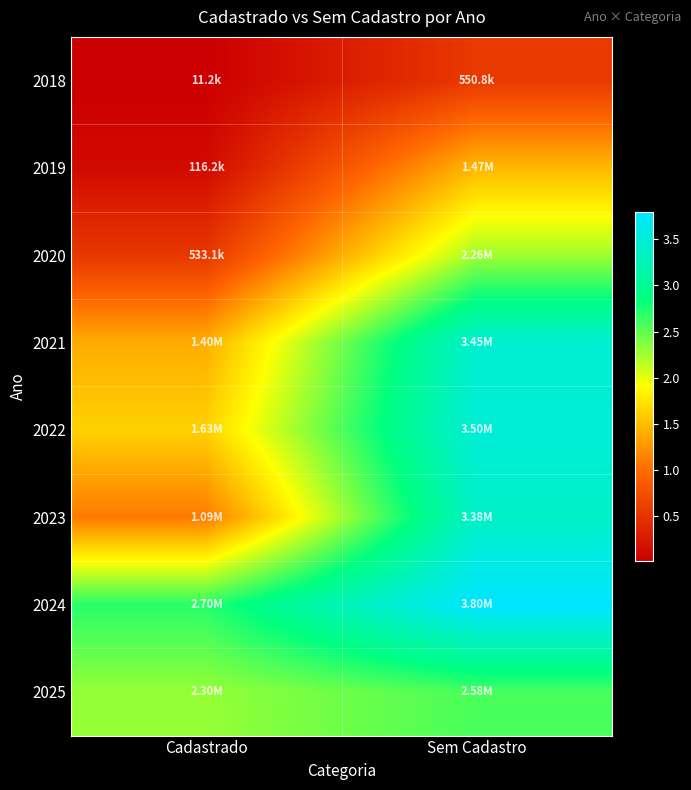

What is the smallest value displayed?

11175.0